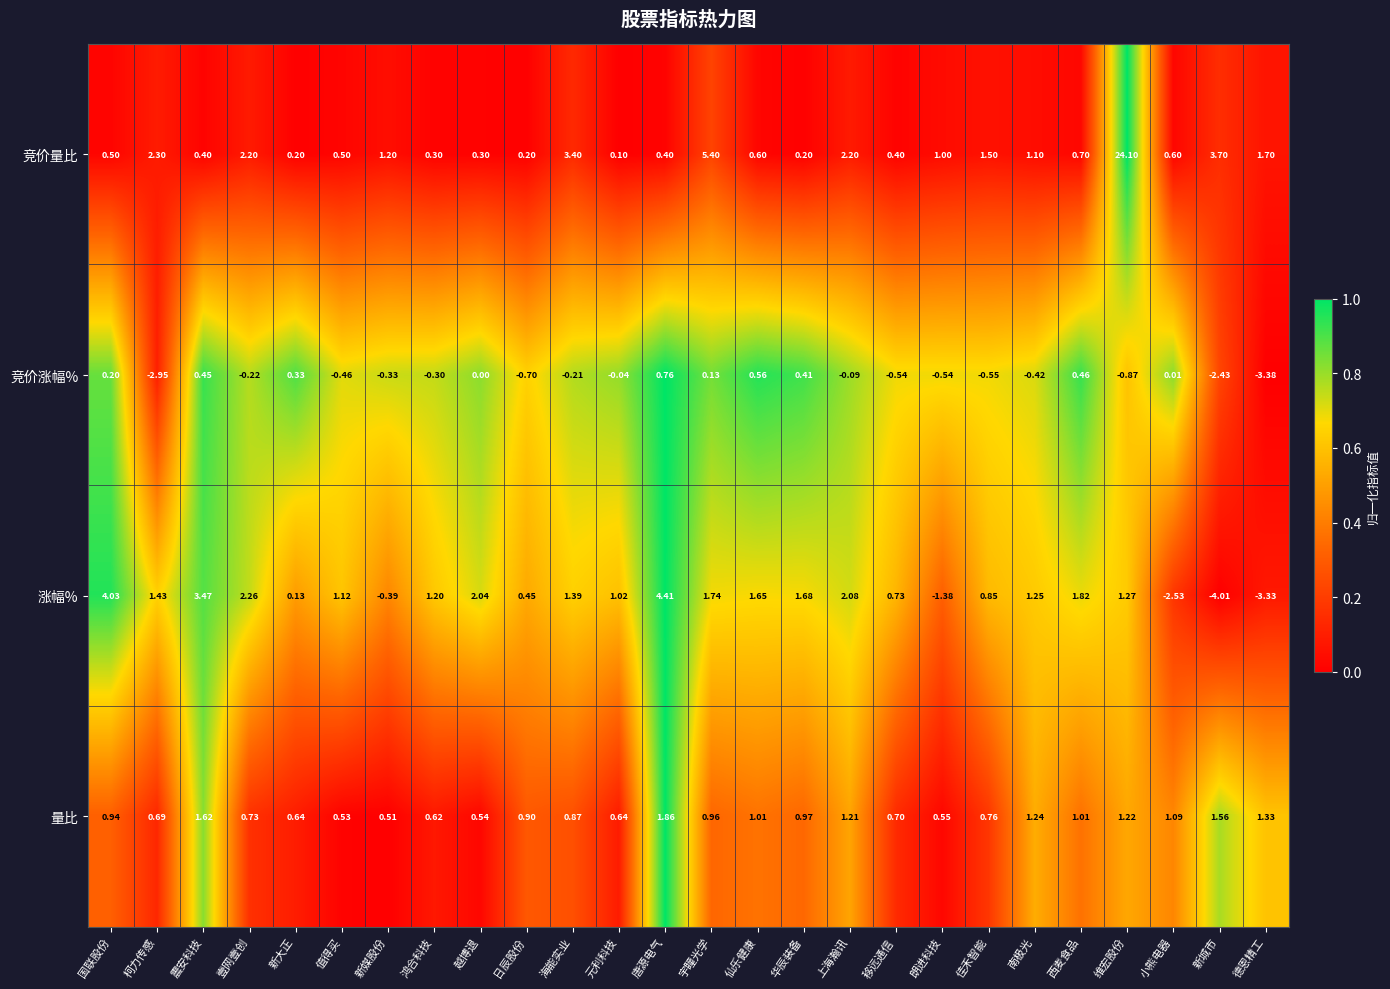

At which category is the sum across all series the highest?

维宏股份